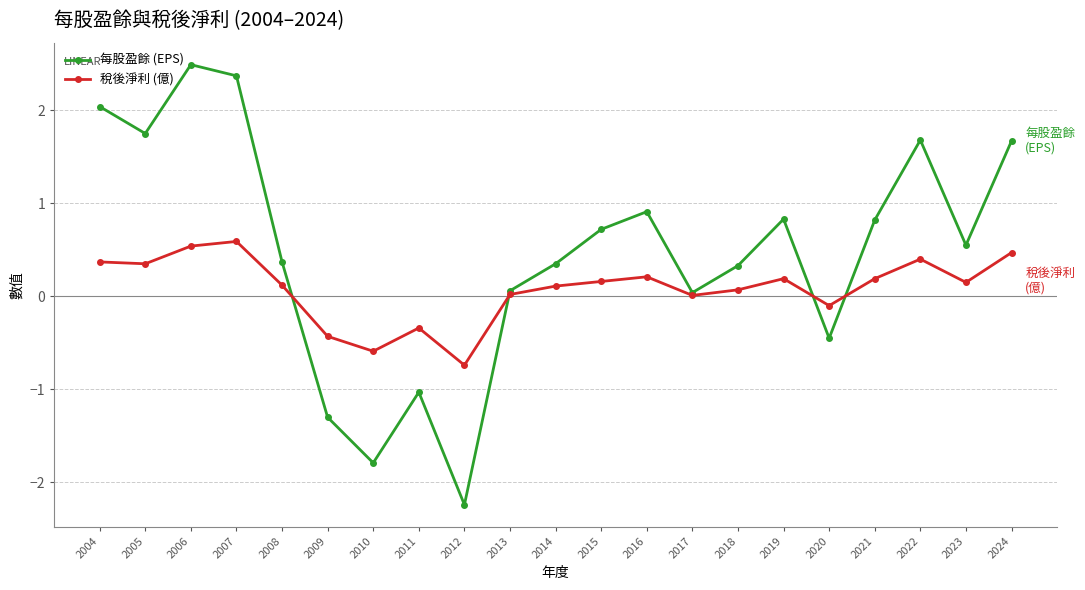

Is the value of 每股盈餘 (EPS) at 2009 greater than the value of 稅後淨利 (億) at 2018?

No